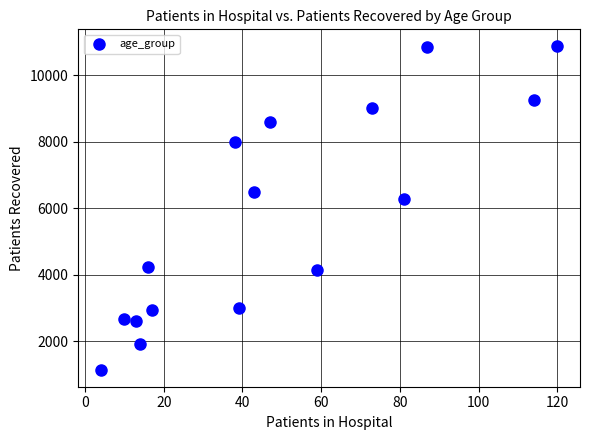

What Y value in the scatter plot is closest to 6008?

6269